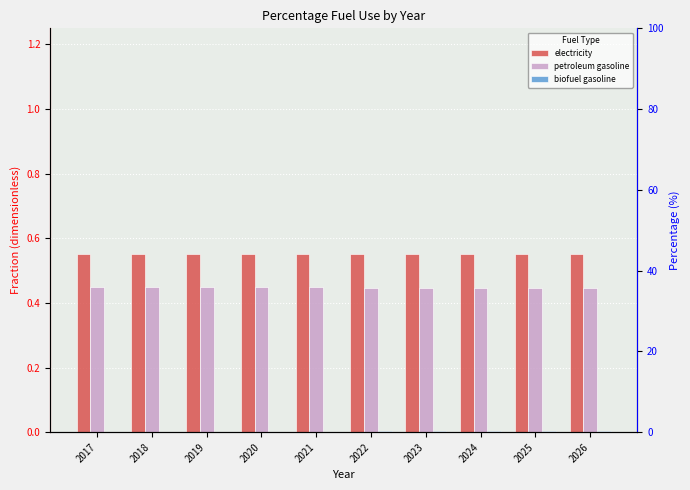

True or false: biofuel gasoline has a value of 0.0 at 2023.

False